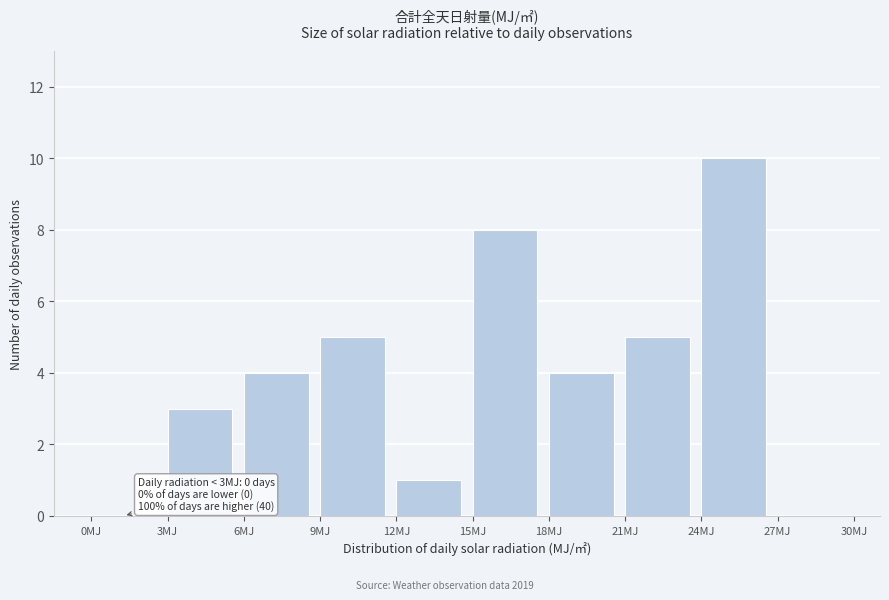

Which range on the x-axis has the tallest bar?

24 to 27